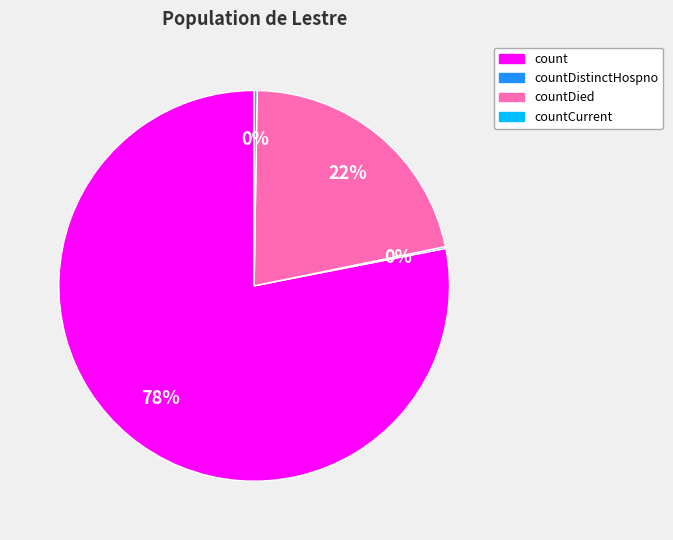

True or false: countDied accounts for 31% of the total.

False